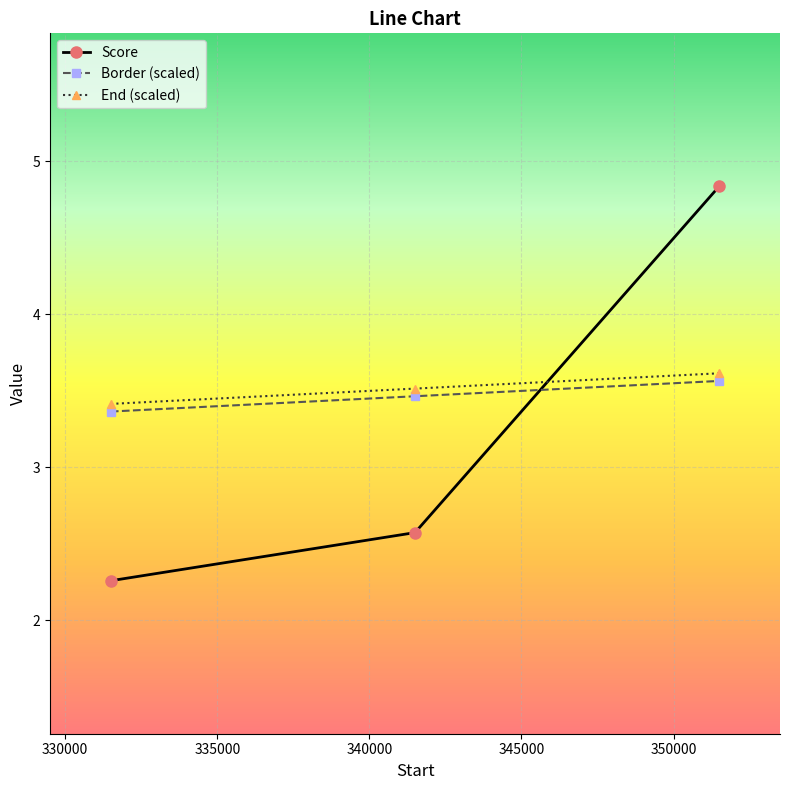

Count the Border (scaled) values in the range 3 to 4.

3